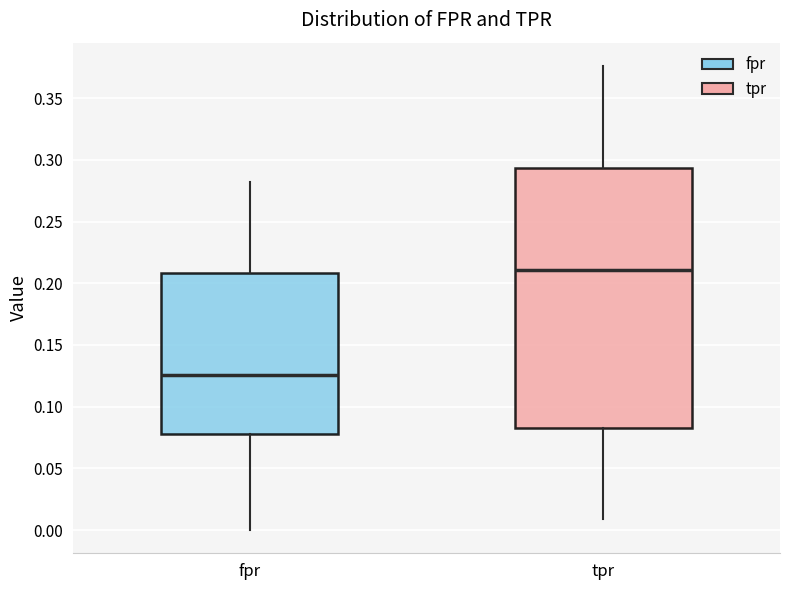

Reading left to right, transcribe this box plot: for each box, give where its median line is, the range the box spans, and where its two whiskers end, as read against the y-axis. The values are not printed on the chart, so give them approximately, as read against the axis.

fpr: median 0.125, box 0.080 to 0.210, whiskers 0.000 to 0.280
tpr: median 0.210, box 0.085 to 0.295, whiskers 0.010 to 0.375